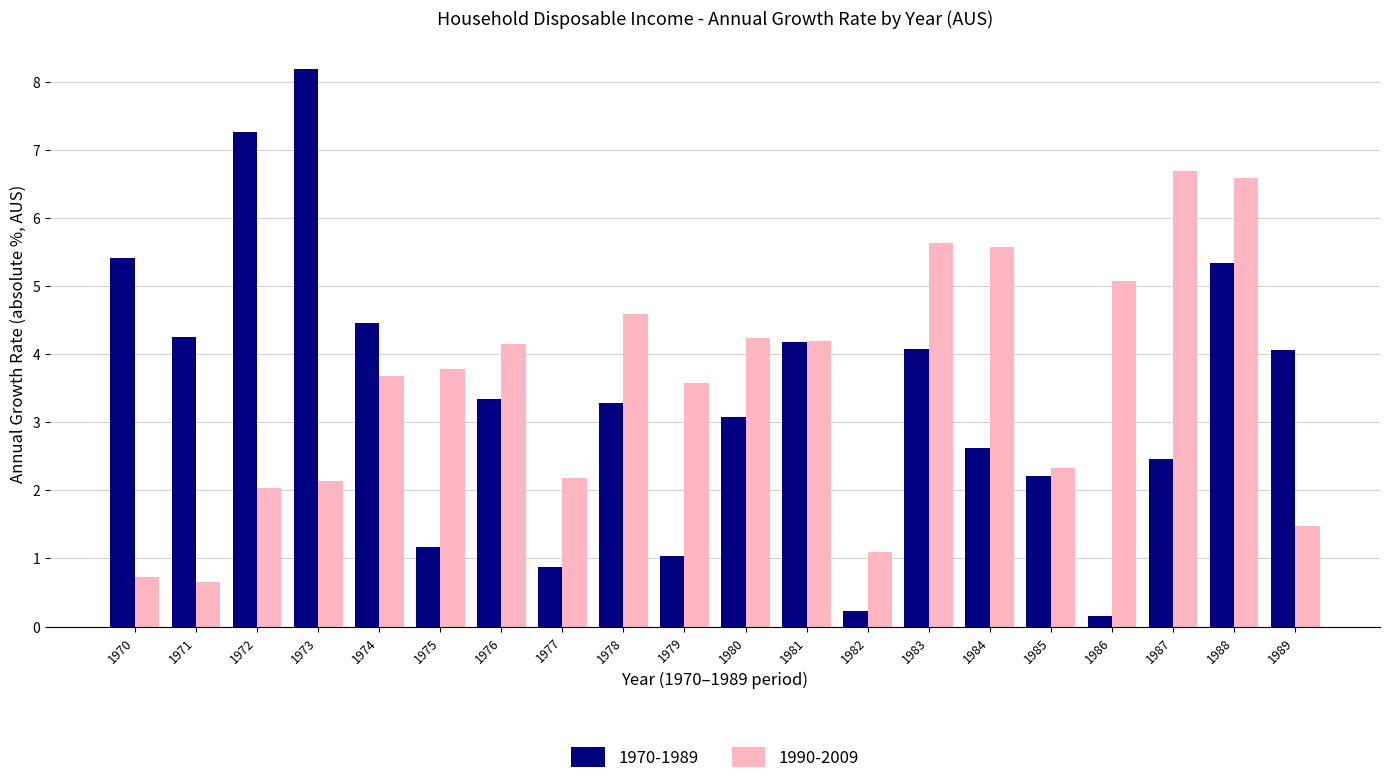

What is the total value across all series at 1975?

4.9